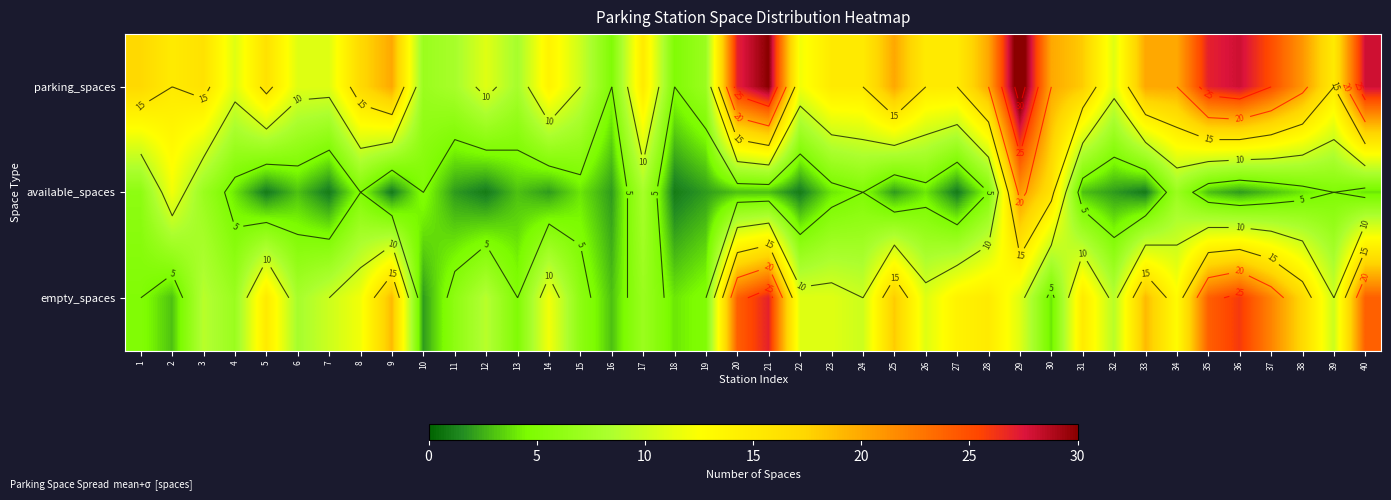

List the series in order of their peak value, highest first.

parking_spaces, empty_spaces, available_spaces